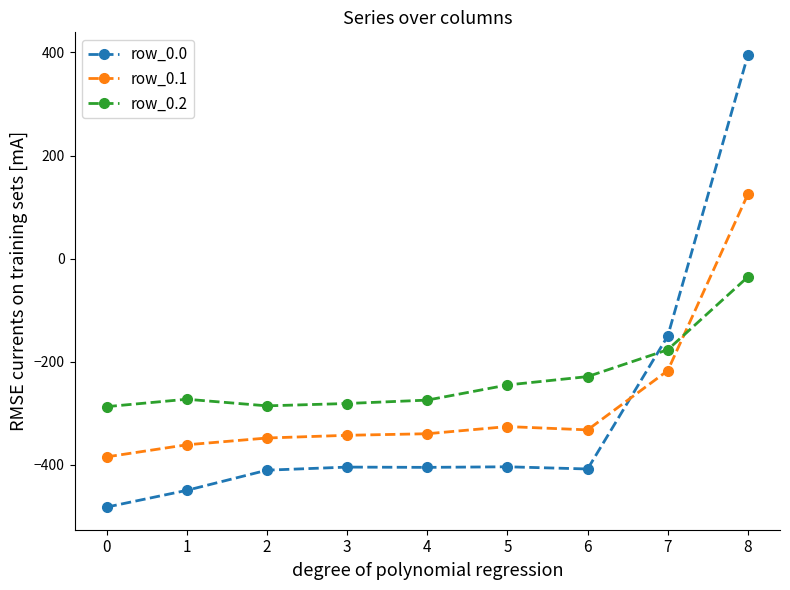

True or false: row_0.0 has a value of -403.8 at 5.

True